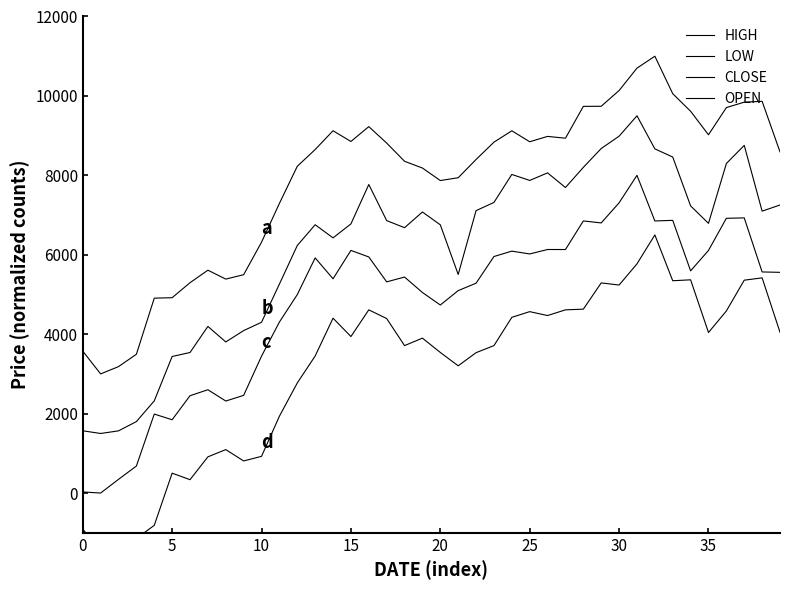

Rank the series by their average value, from lowest to highest.

OPEN, CLOSE, LOW, HIGH